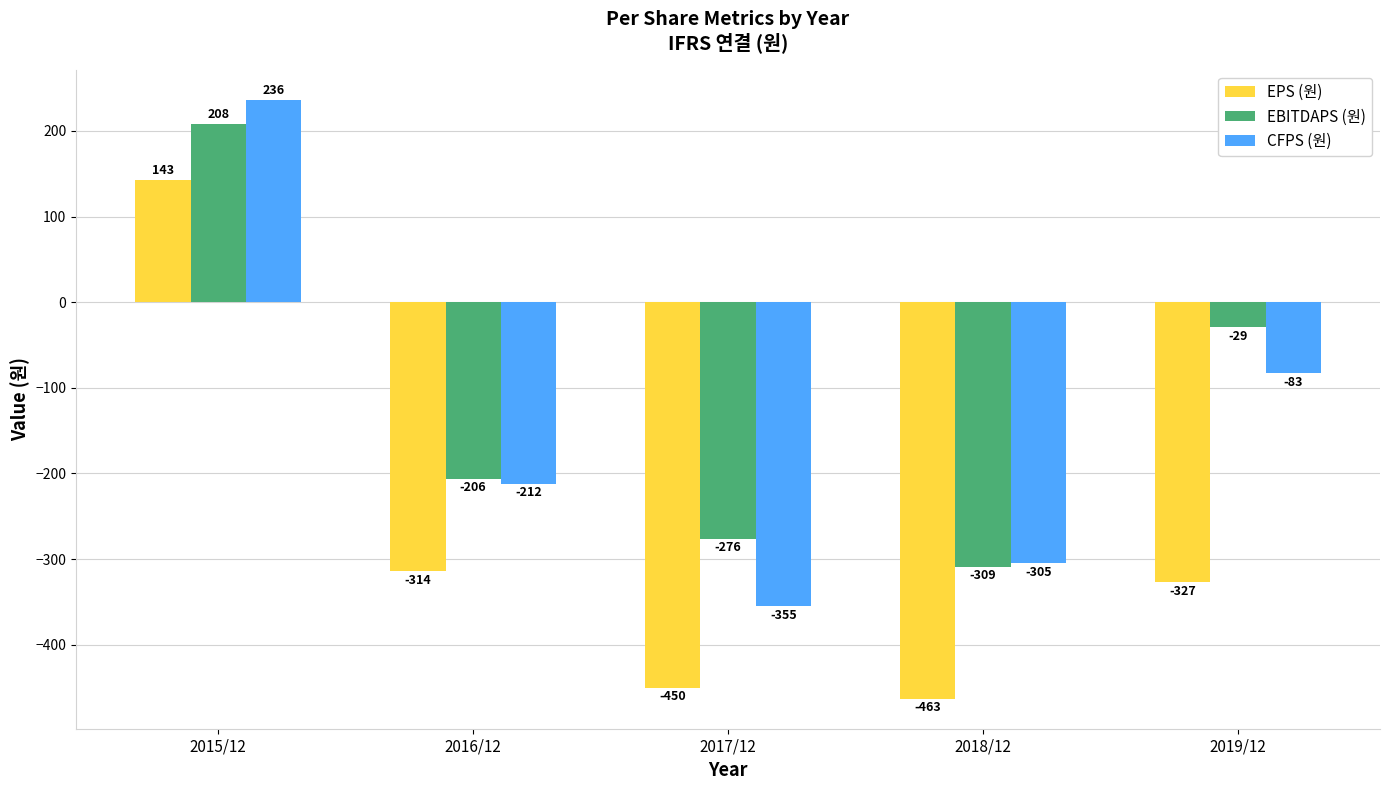

What is the value of the CFPS (원) bar at the 4th from the left?

-305